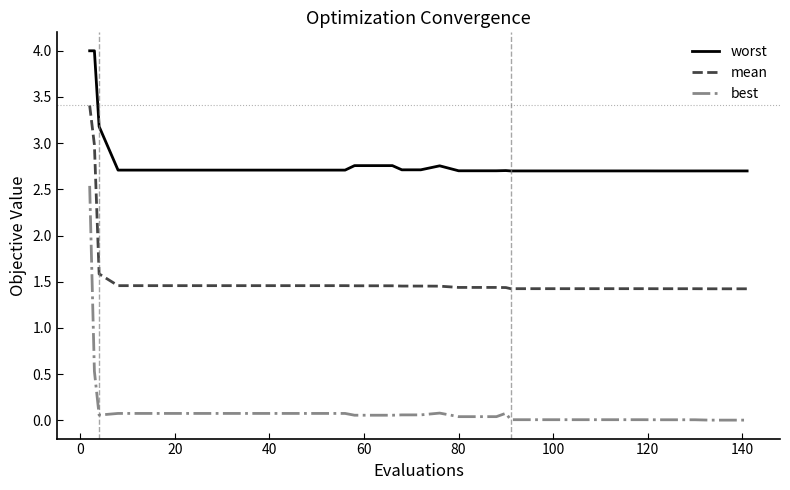

True or false: mean and worst intersect in this chart.

False